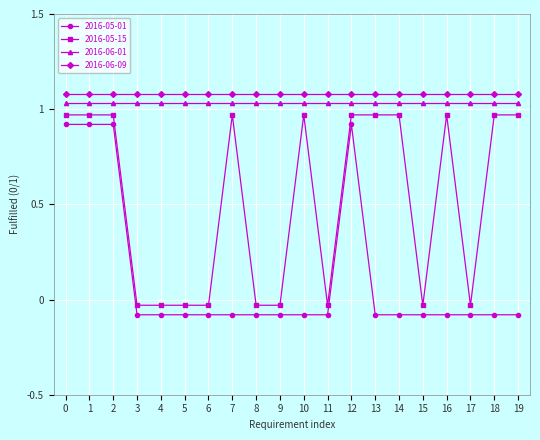

How many series are shown in this chart?

4